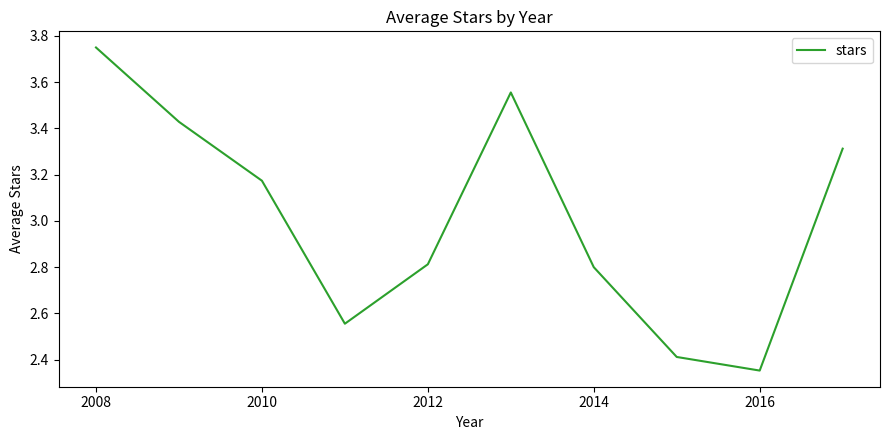

What is the difference between the maximum and minimum values?

1.4